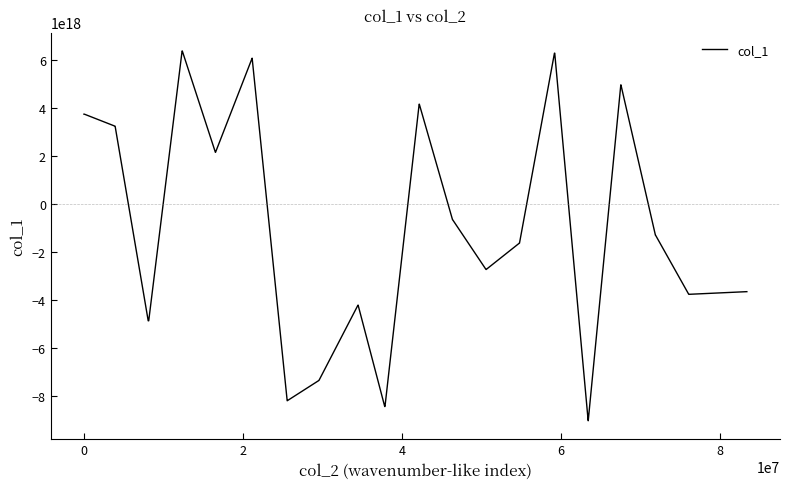

What is the minimum value shown in the chart?

-9023015973244550144